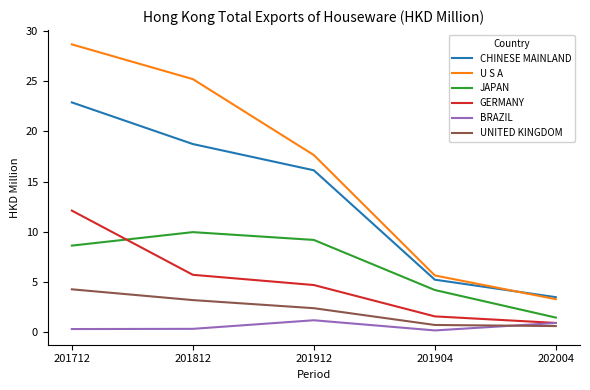

True or false: UNITED KINGDOM and CHINESE MAINLAND cross at least once.

False